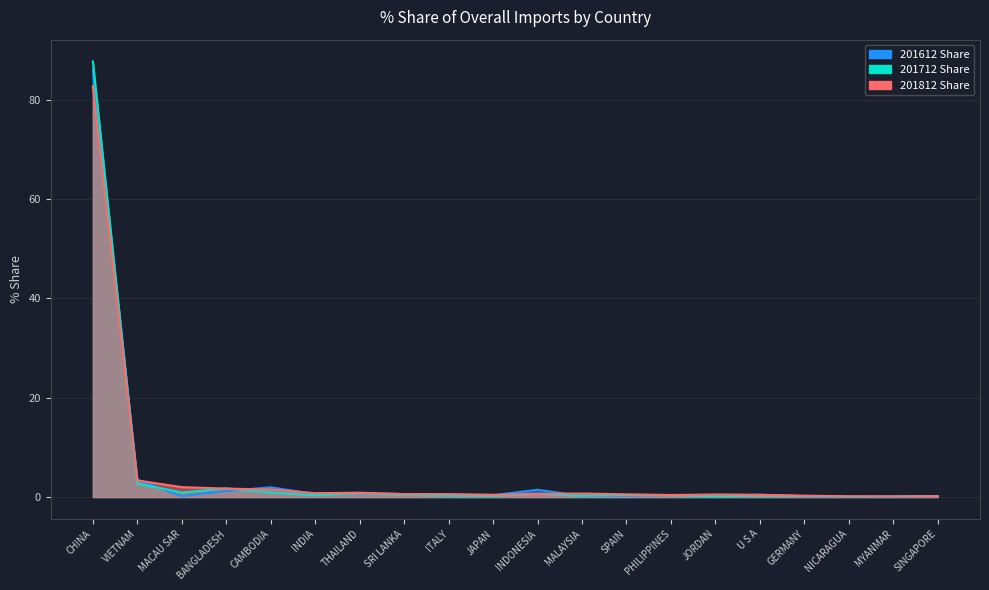

Between MYANMAR and INDONESIA, which is larger?

INDONESIA